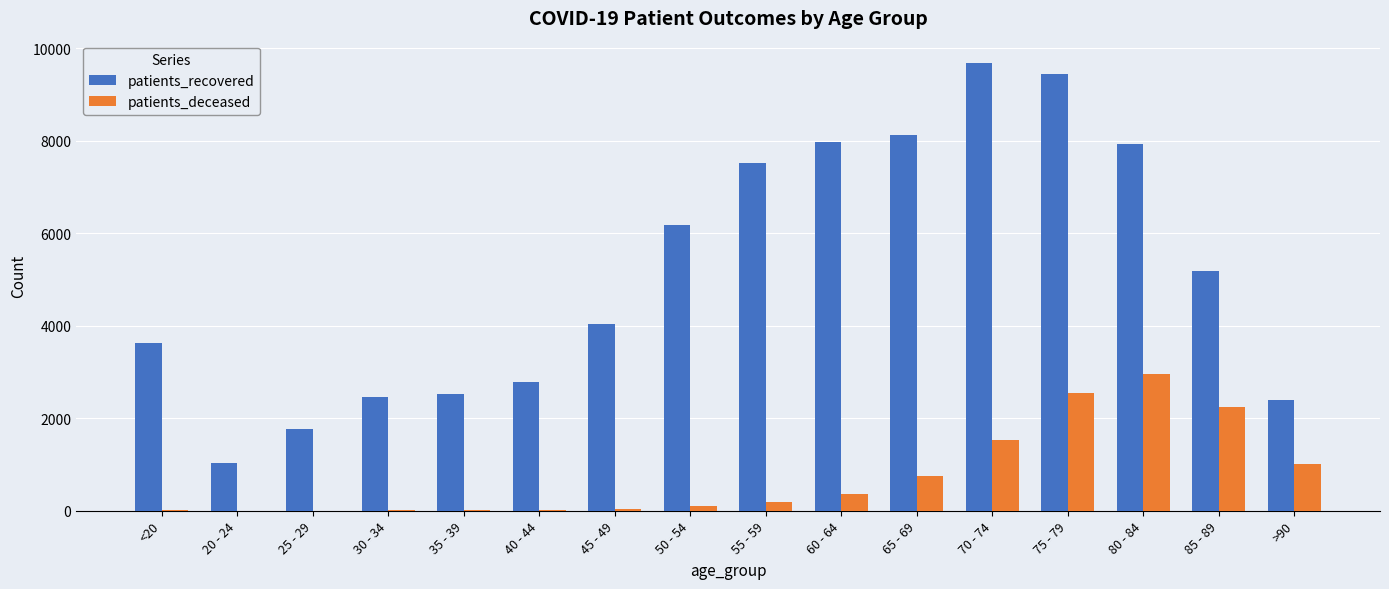

Which series has the largest total across all categories?

patients_recovered